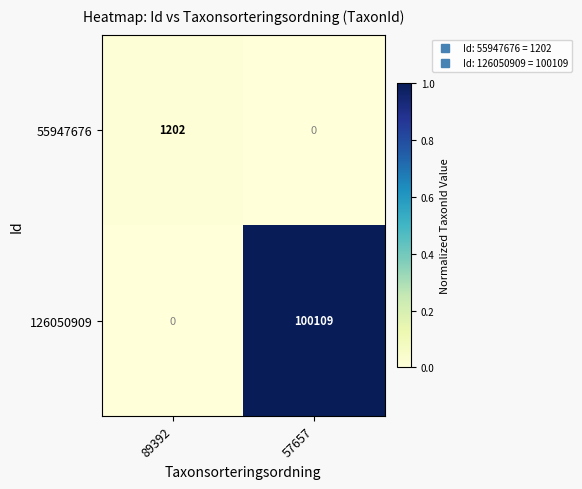

How many categories are shown in the chart?

2